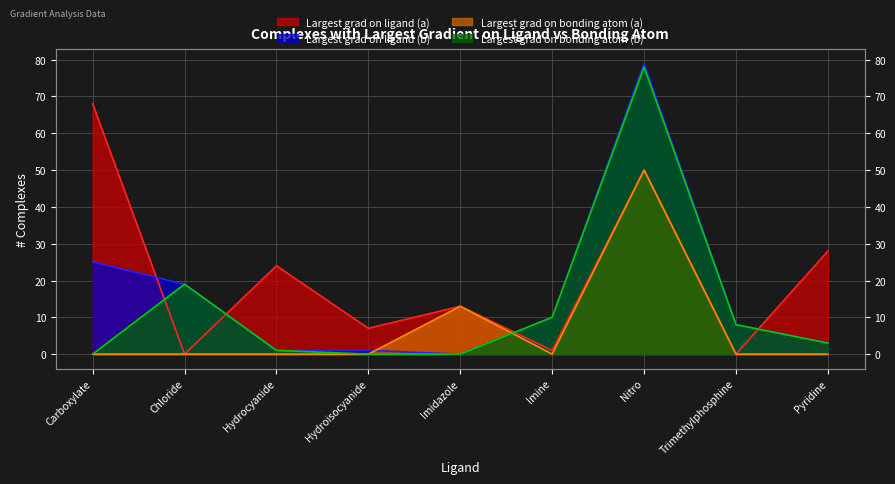

Read the Largest grad on ligand (a) value at Carboxylate.

68